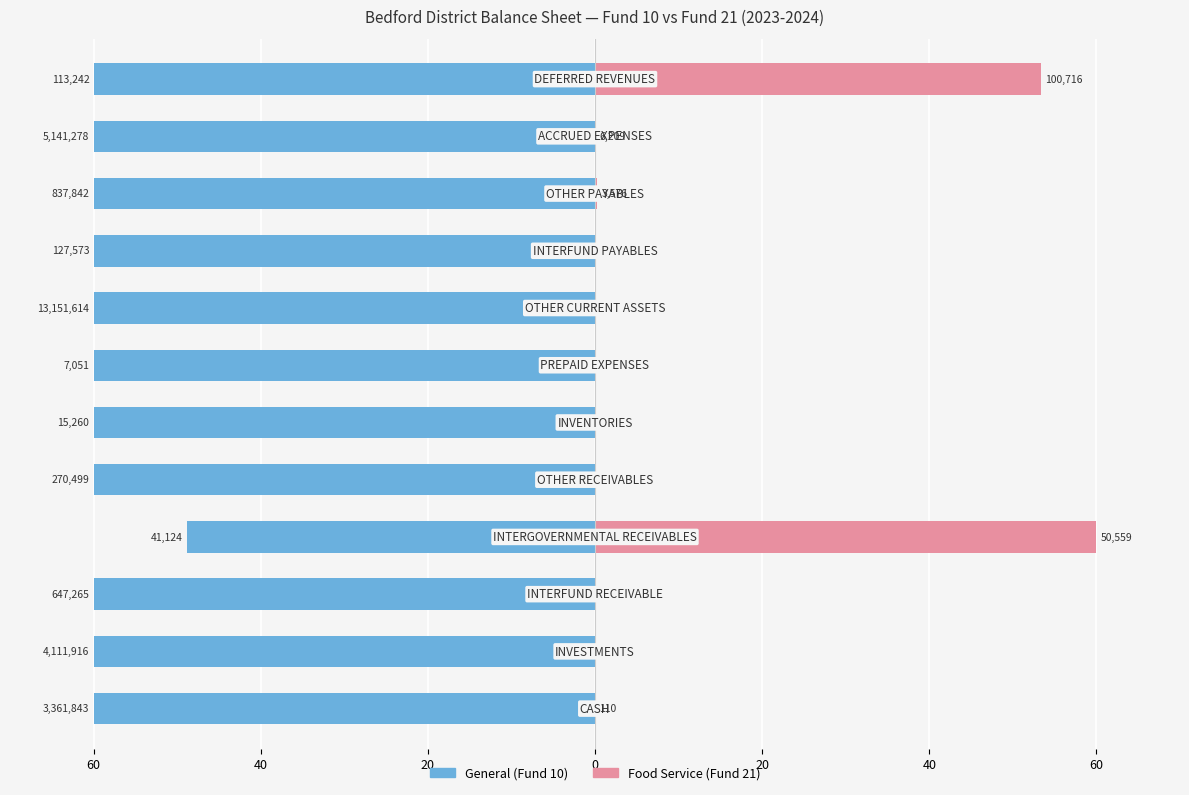

Reading left to right, what are all the values shown in this chart?

General (Fund 10): -60.0	-60.0	-60.0	-48.8	-60.0	-60.0	-60.0	-60.0	-60.0	-60.0	-60.0	-60.0
Food Service (Fund 21): 0.0	0.0	0.0	60.0	0.0	0.0	0.0	0.0	0.0	0.3	0.1	53.4